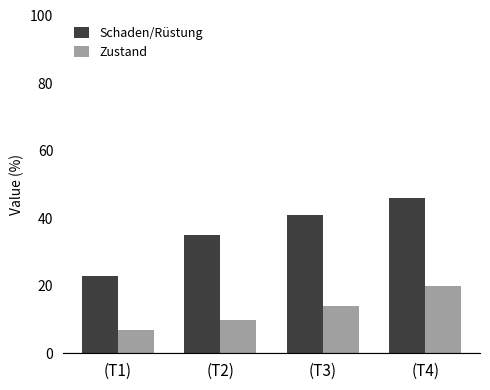

What is the sum of the Zustand values at (T4) and (T3)?

34